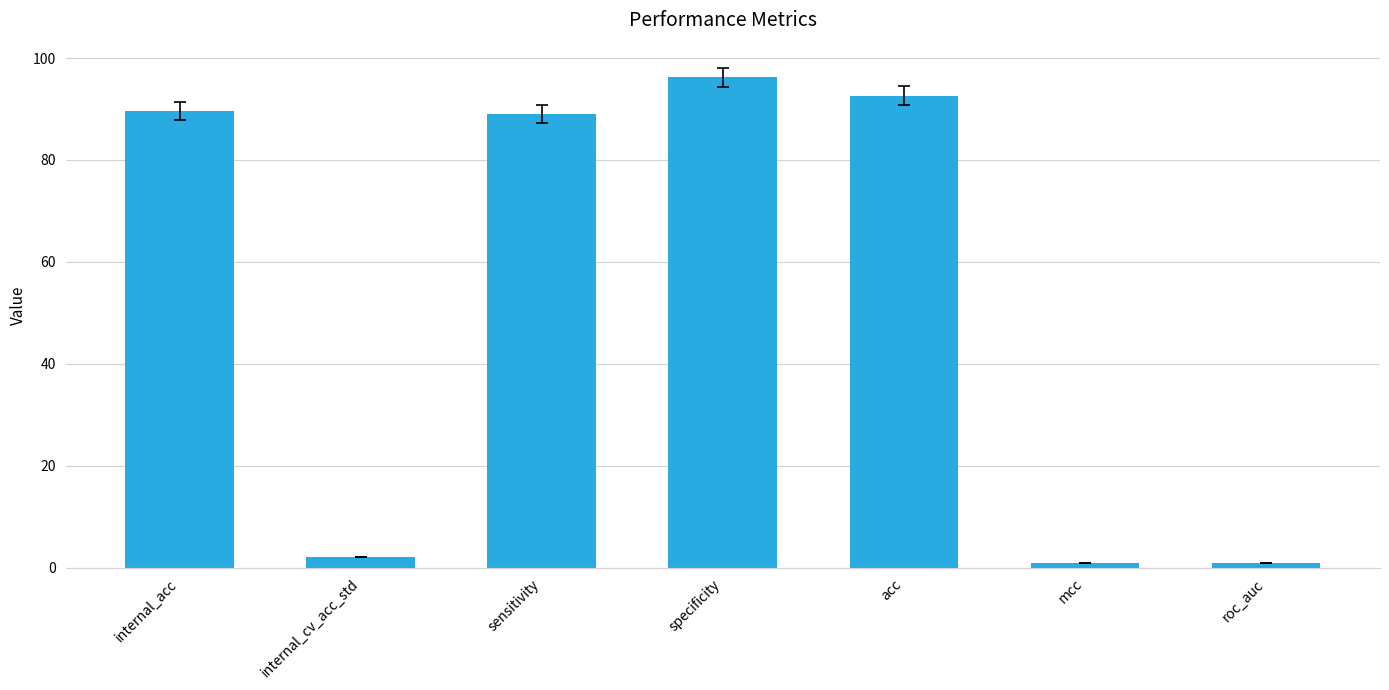

Reading left to right, extract all data points from this chart.

89.7	2.1	89.0	96.2	92.6	0.9	0.9